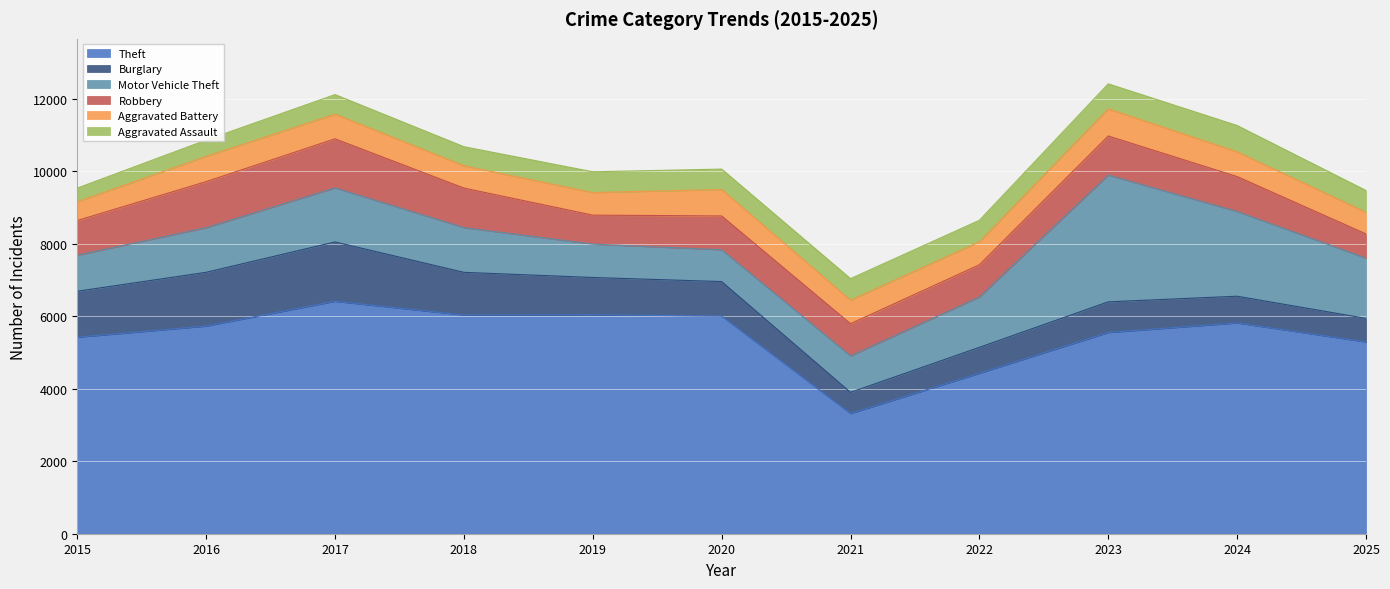

The value of Robbery at 2020 is 932. True or false?

True